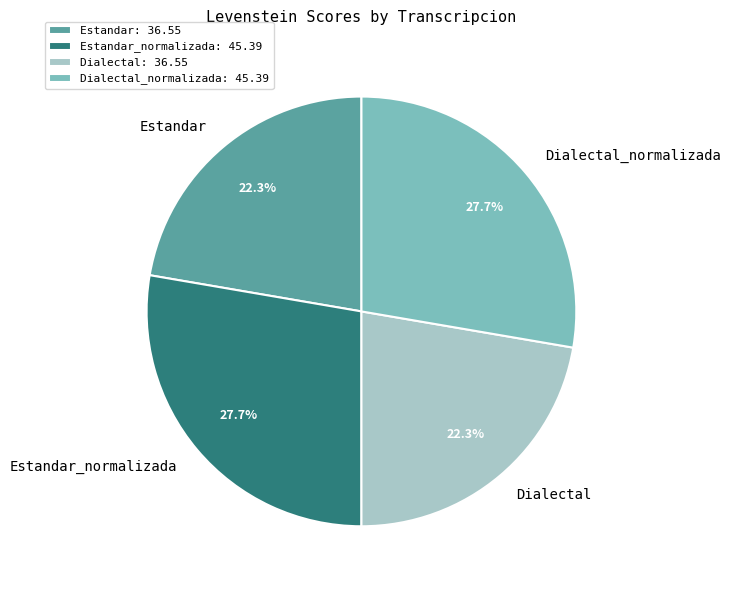

What percentage is NOT represented by Estandar: 36.55?

77.7%